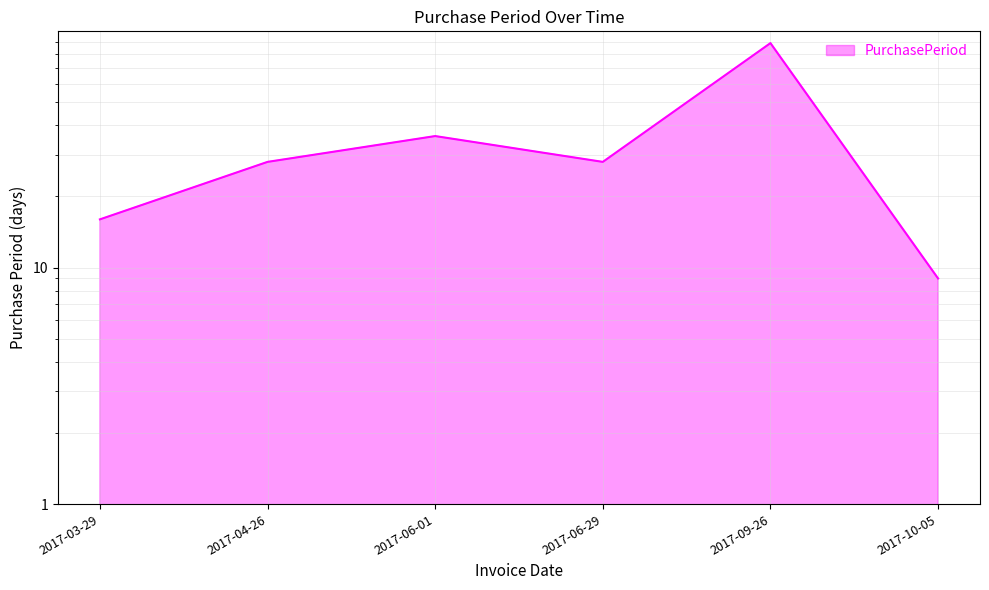

The chart shows a value of 28 at 2017-06-29. True or false?

True